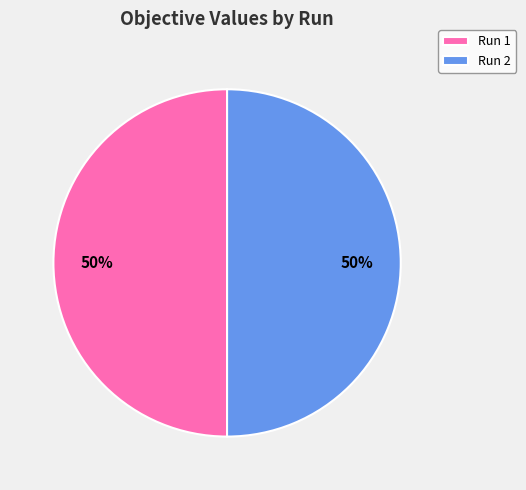

What percentage is the Run 1 slice, to the nearest percent?

50%